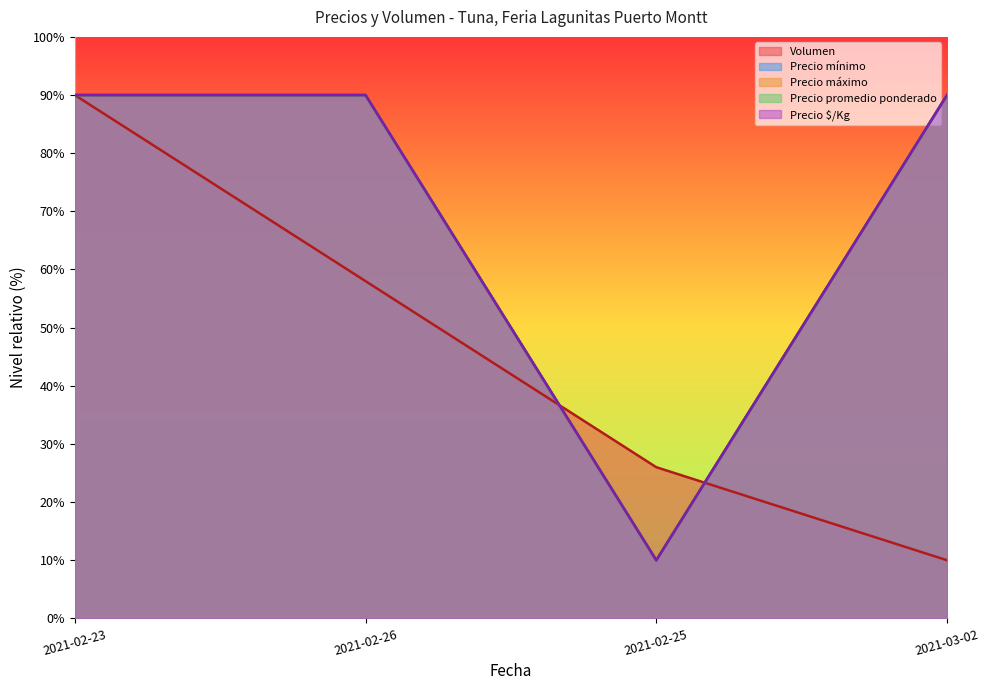

At 2021-02-23, list the series in order from largest to smallest.

Volumen, Precio mínimo, Precio máximo, Precio promedio ponderado, Precio $/Kg